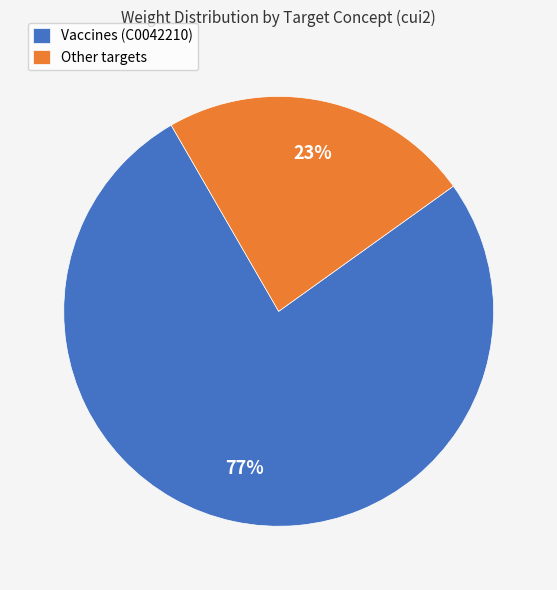

Between Vaccines (C0042210) and Other targets, which is larger?

Vaccines (C0042210)